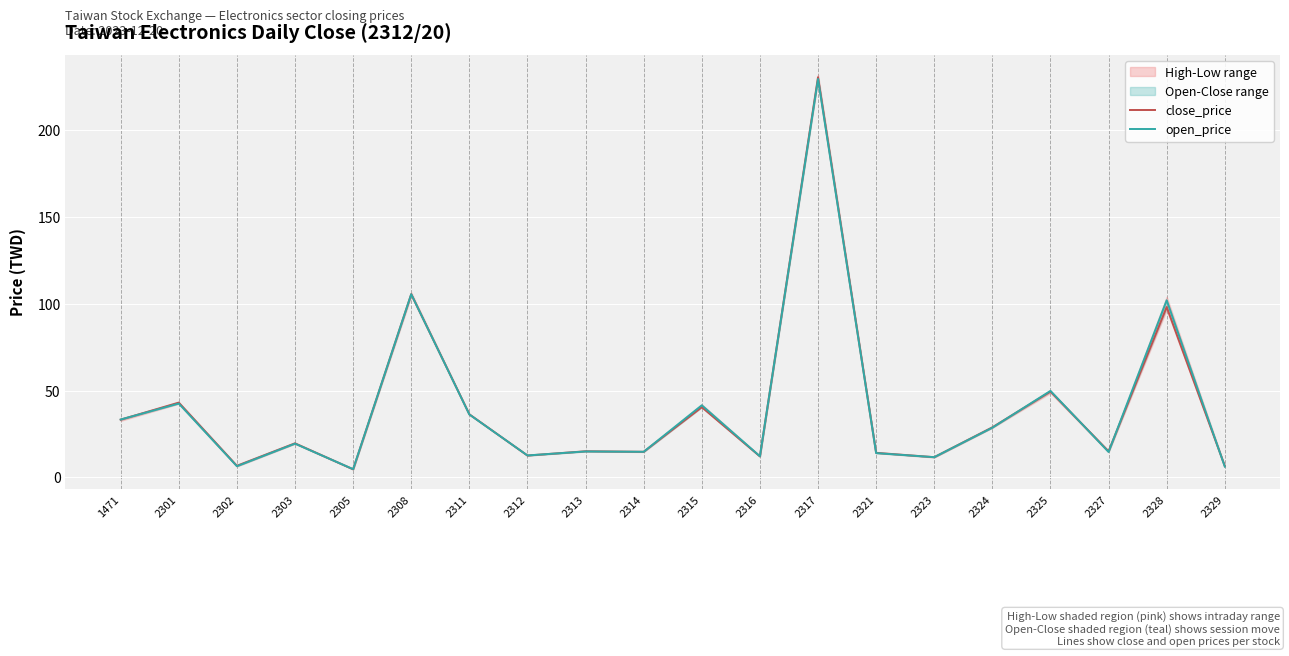

Where is open_price nearest to the value 117?

2308